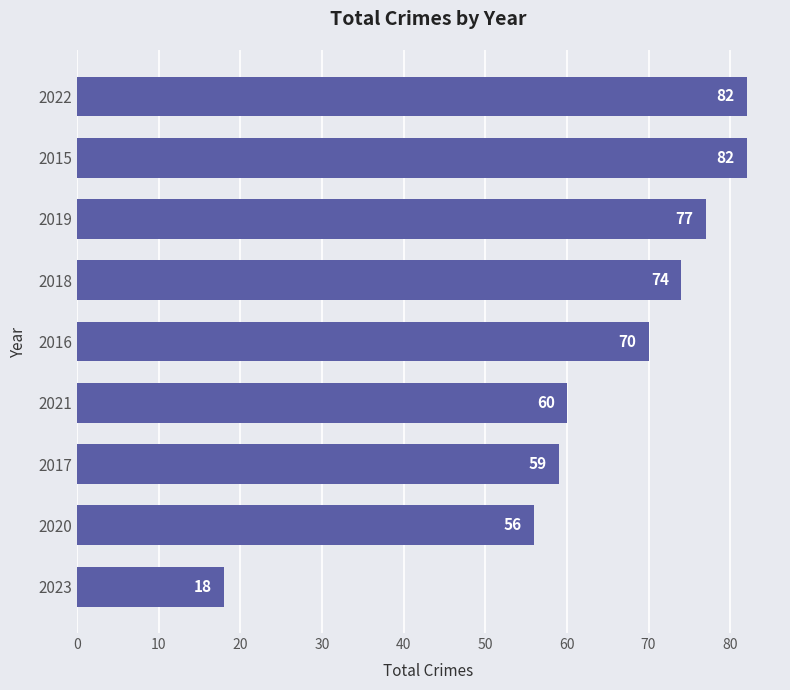

Reading bottom to top, list all the values displayed in this chart.

2023=18	2020=56	2017=59	2021=60	2016=70	2018=74	2019=77	2015=82	2022=82